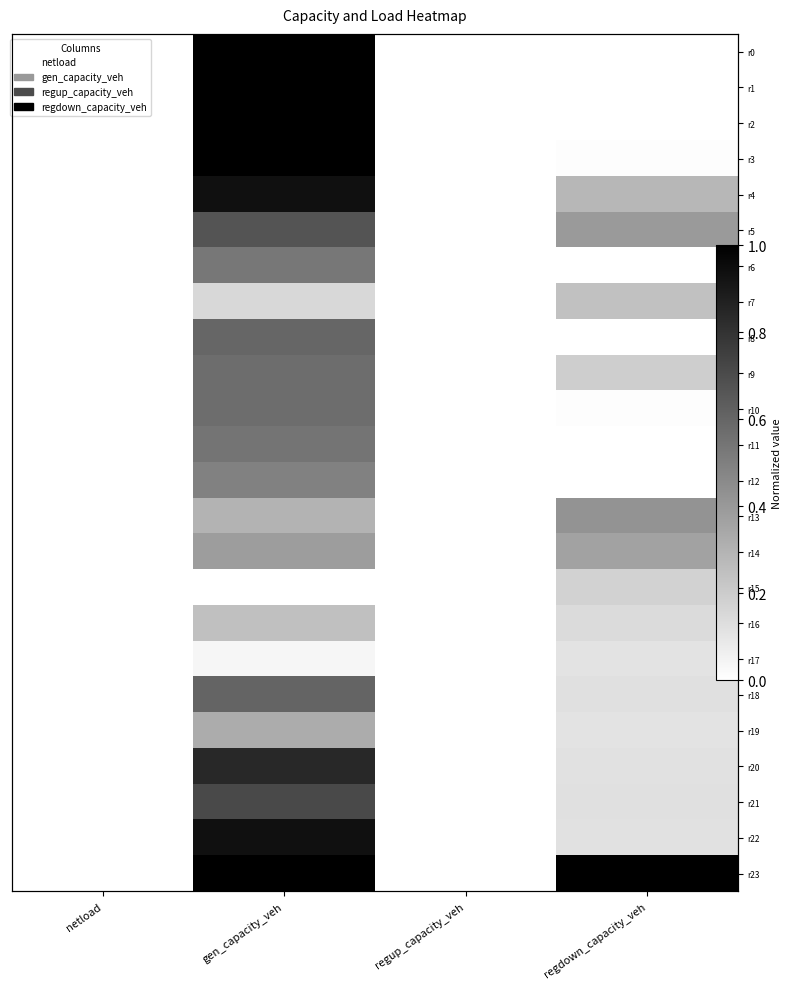

Read the r9 value at gen_capacity_veh.

0.6